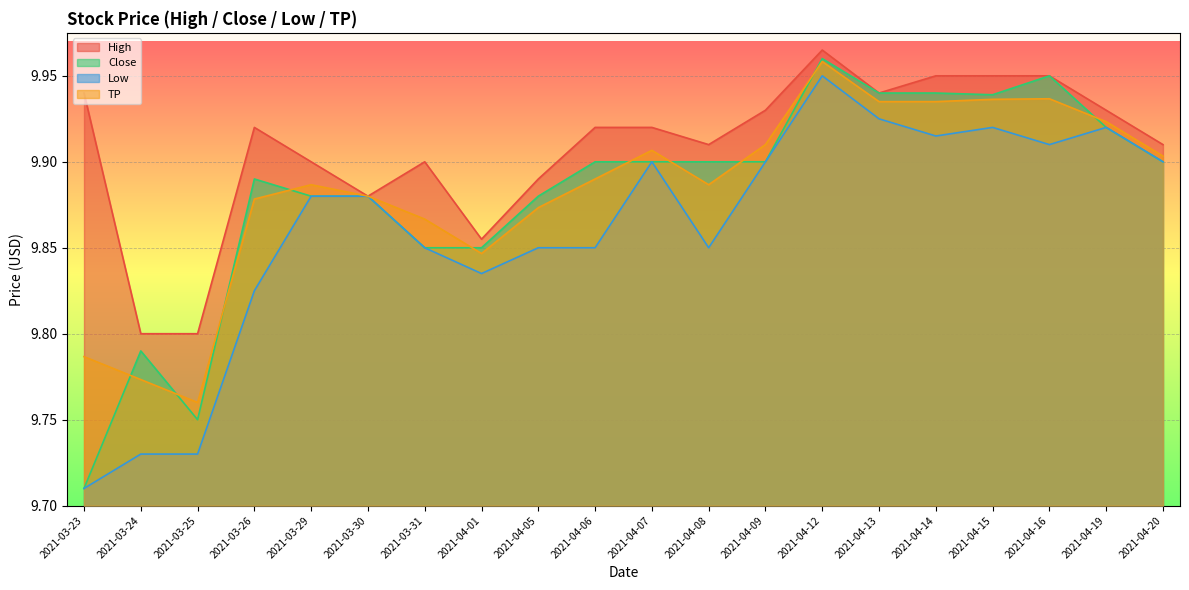

How many interior local peaks does the High series have?

3